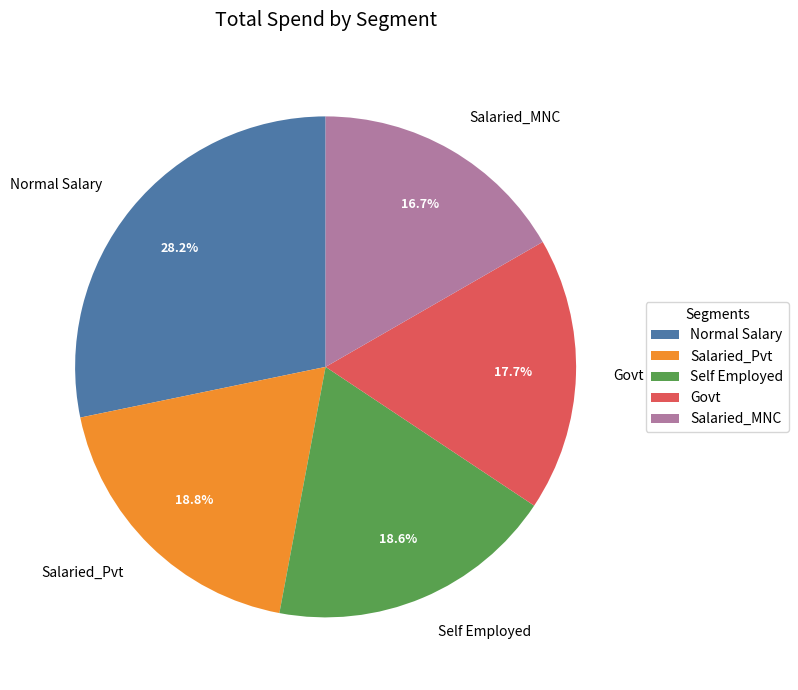

Combined, do Salaried_Pvt and Govt account for over 50%?

No